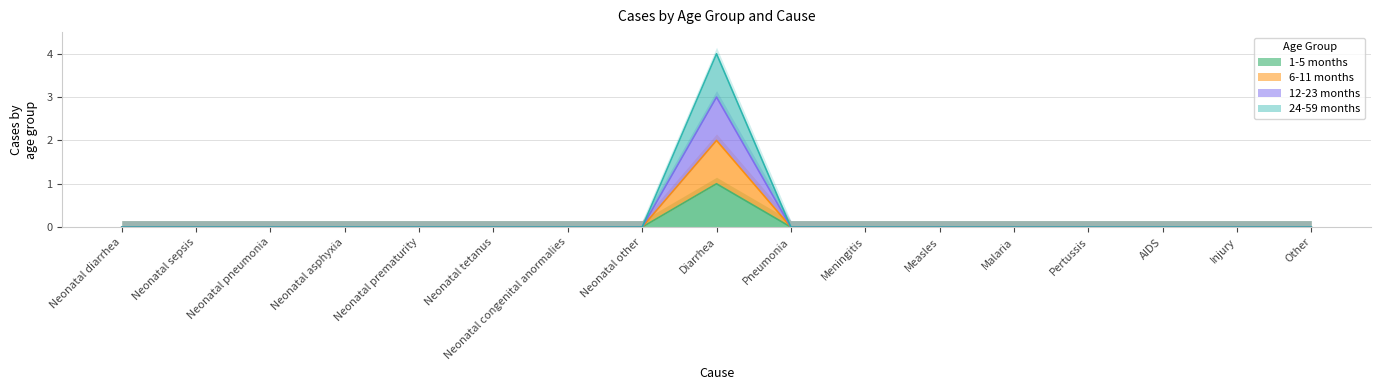

What are all the series names shown in the legend?

1-5 months, 6-11 months, 12-23 months, 24-59 months